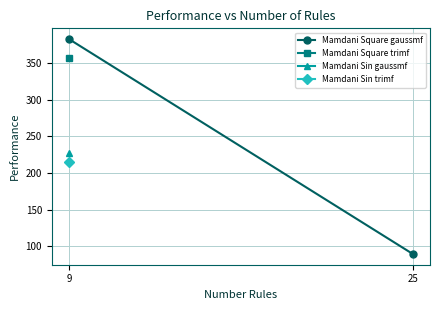

What is the average value?

236.2